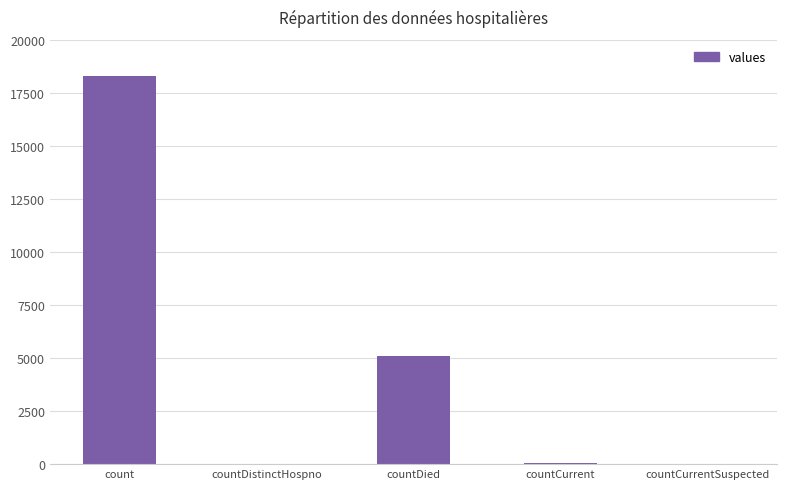

What is the sum of the values at countCurrentSuspected and countDistinctHospno?

23